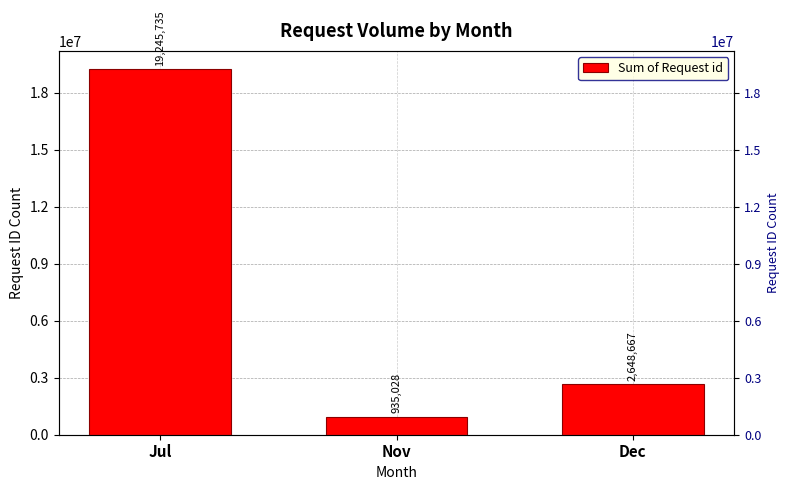

What is the value of the 1st bar from the left?

19245735